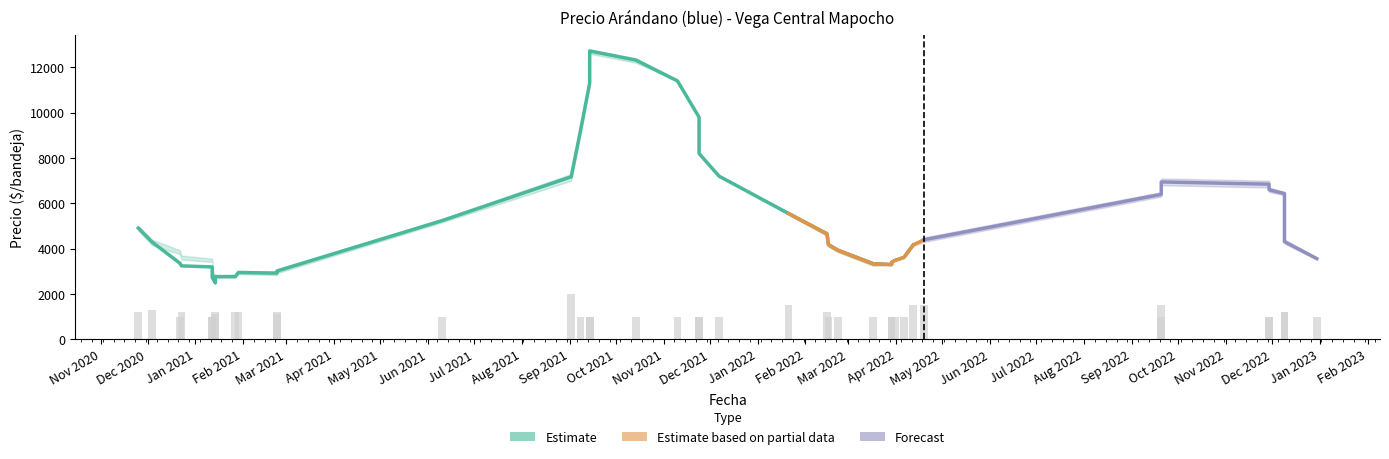

How many categories are shown in the chart?

40